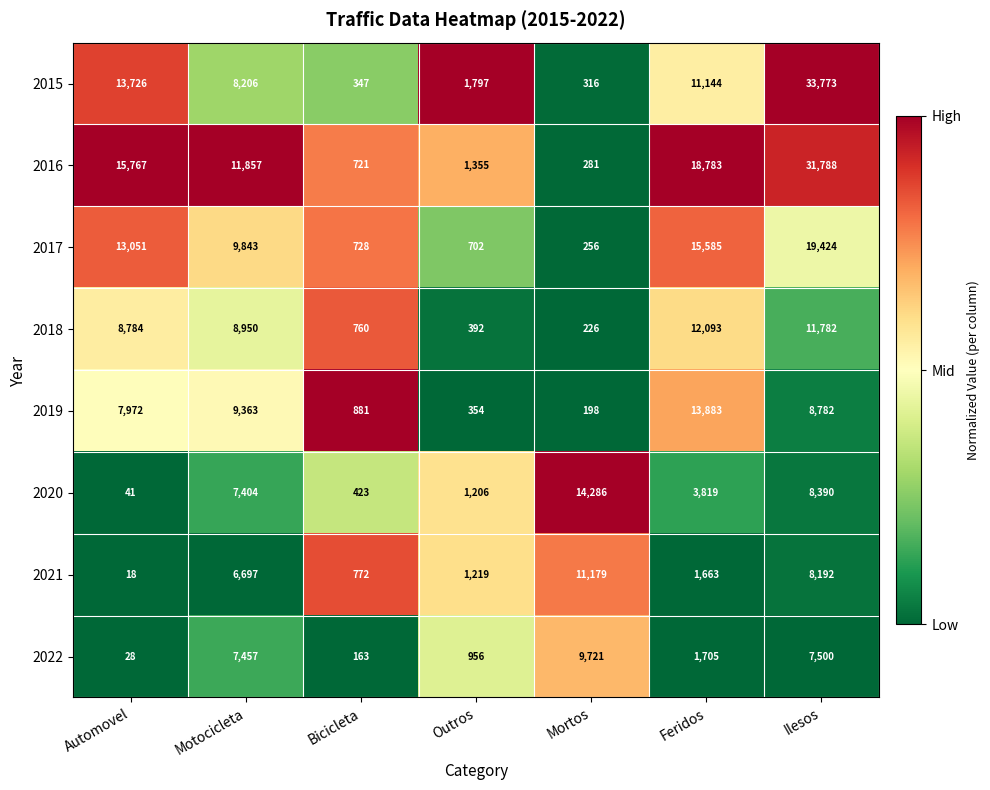

What is the average value of the 2016 series?

11507